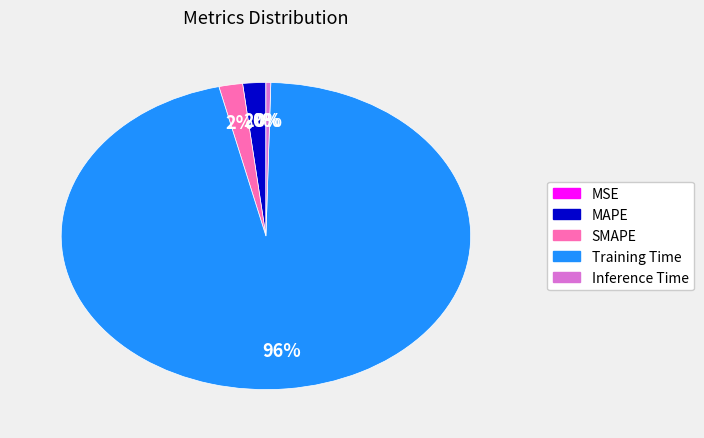

Which category has the biggest portion of the pie?

Training Time